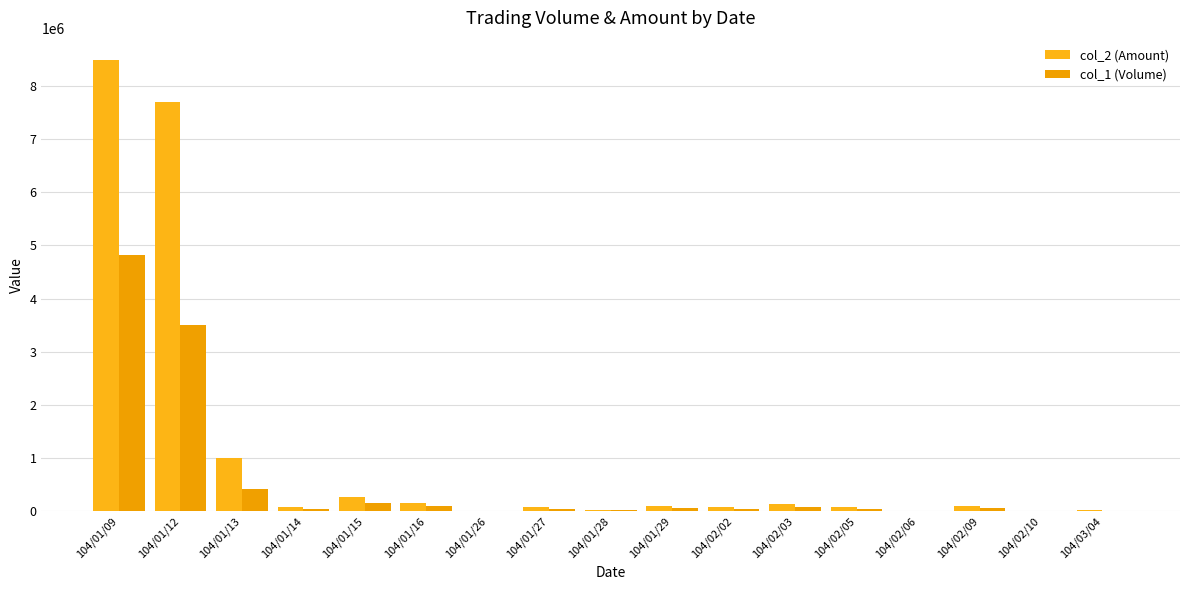

What position from the left is 104/02/09?

15